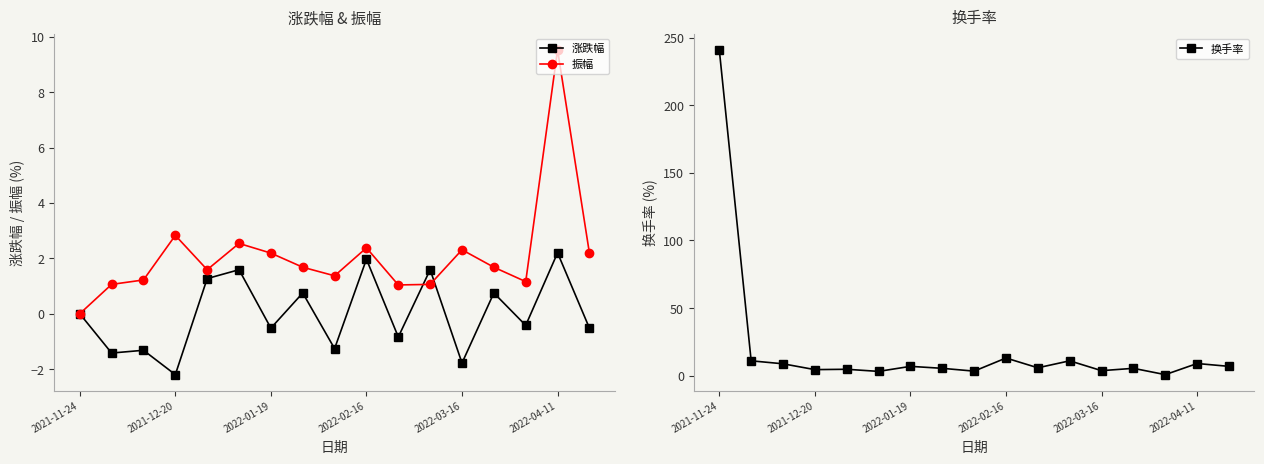

At how many categories does at least one series exceed 136?

1